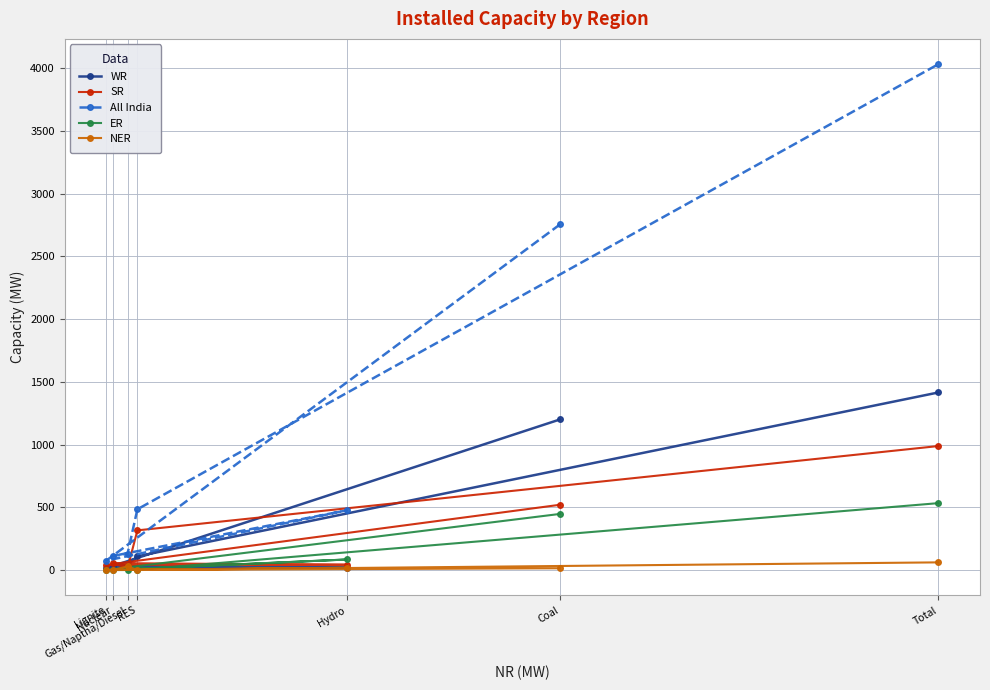

List the series in order of their peak value, highest first.

All India, WR, SR, ER, NER